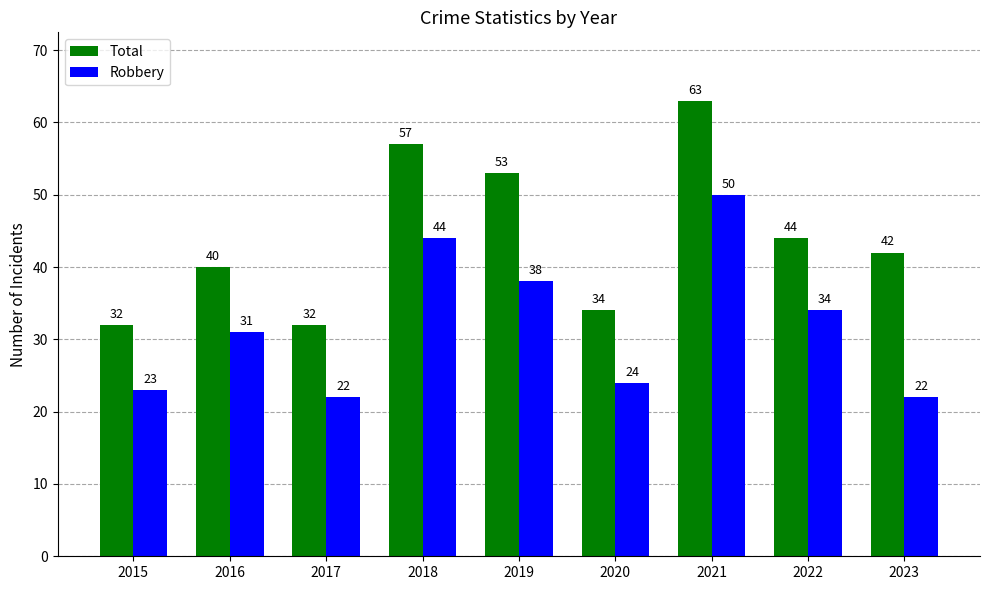

What is the difference between the Robbery values at 2021 and 2017?

28